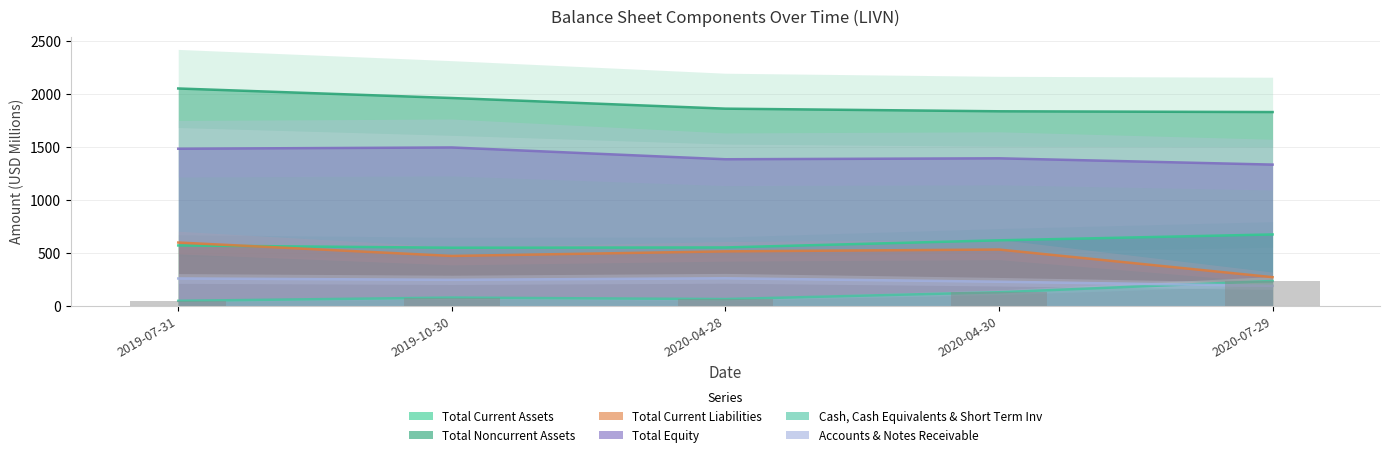

Which has a higher value, 2020-07-29 or 2019-10-30?

2020-07-29